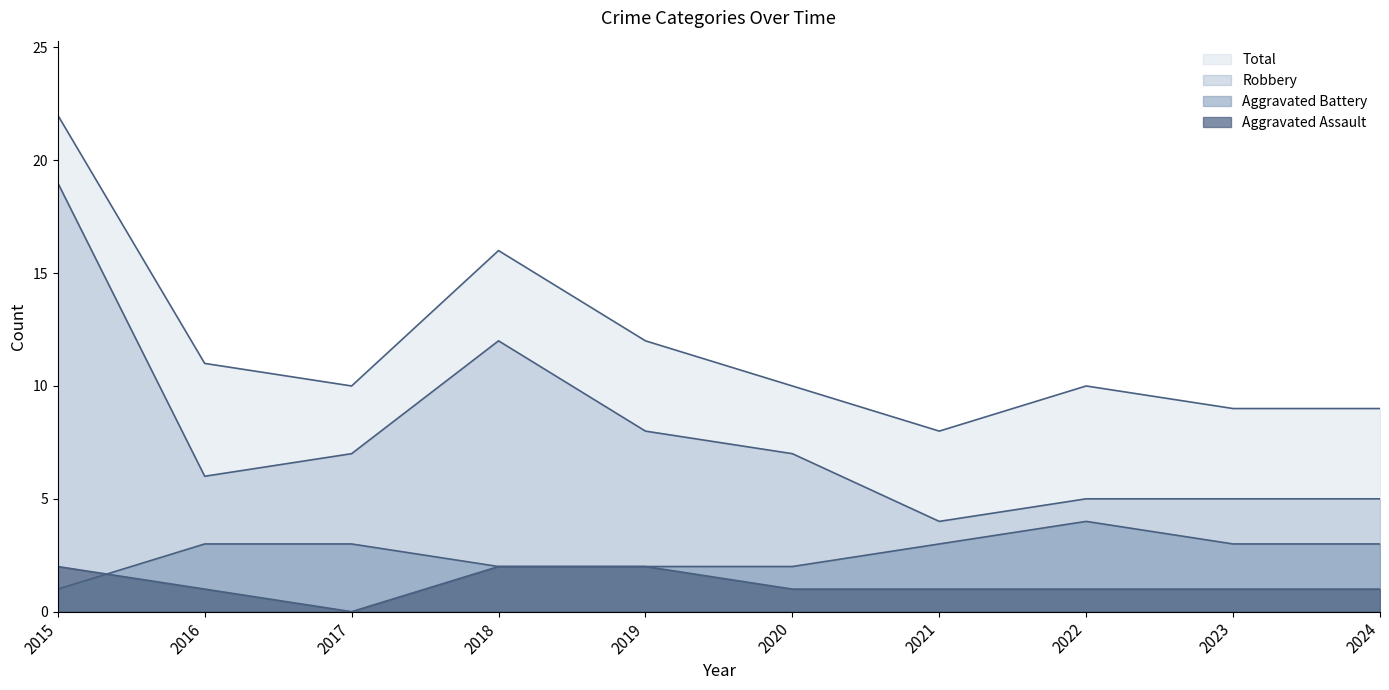

Rank the series at 2017 from lowest to highest value.

Aggravated Assault, Aggravated Battery, Robbery, Total